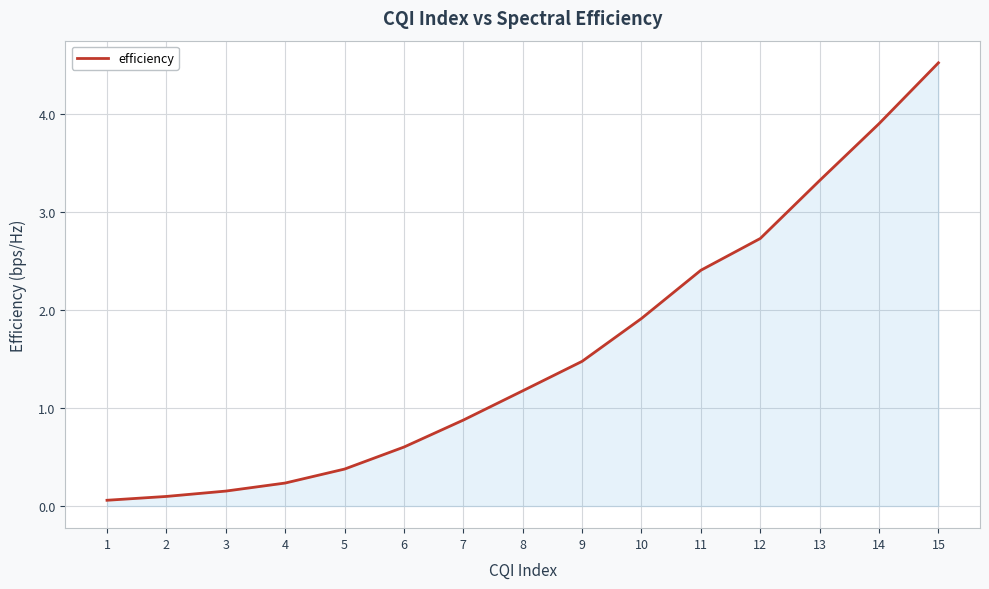

What is the change in value from 8 to 15?

+3.3